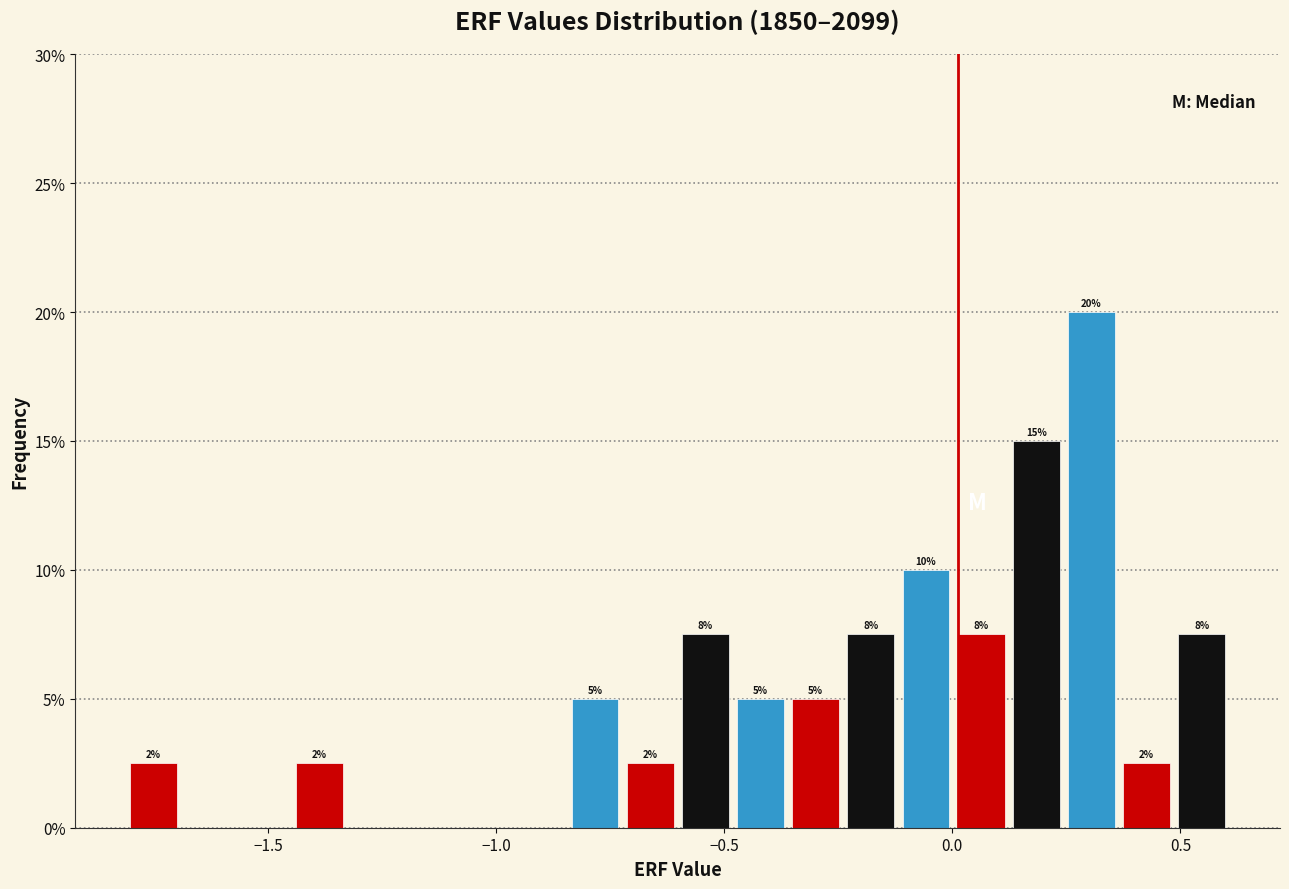

Read against the x-axis, roughly where is the centre of the tallest bar?

0.30